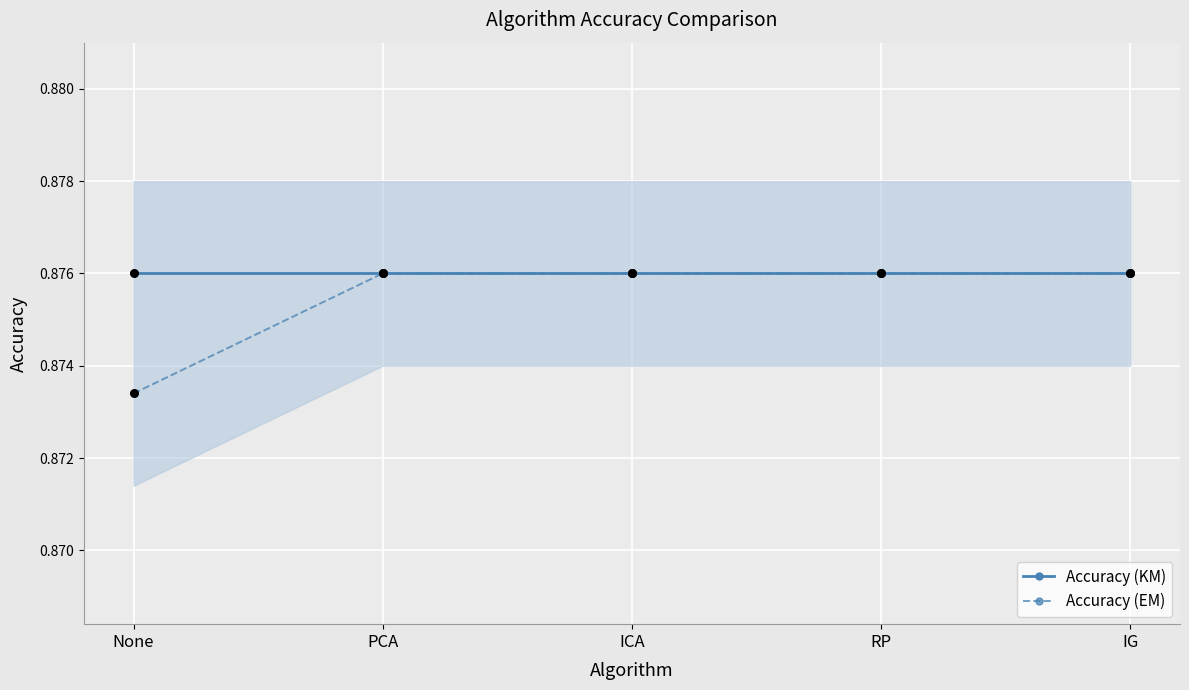

At which category is the sum across all series the highest?

PCA